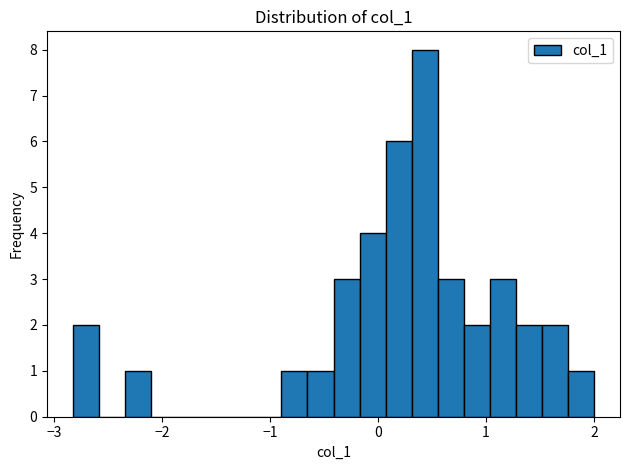

Around what value on the x-axis is the tallest bar? Give the approximate position of its centre, as read against the axis.

0.4